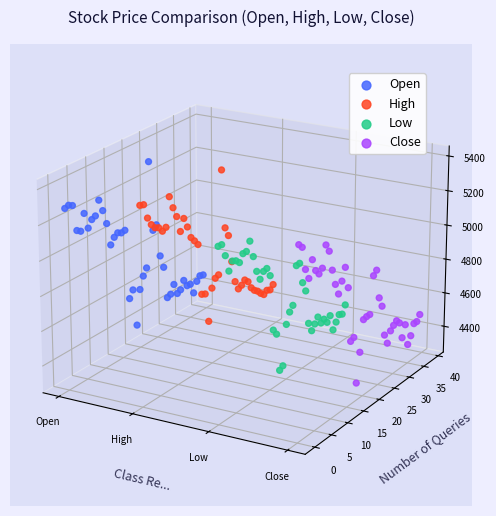

Is the value of Close at 33 greater than the value of Low at 31?

No